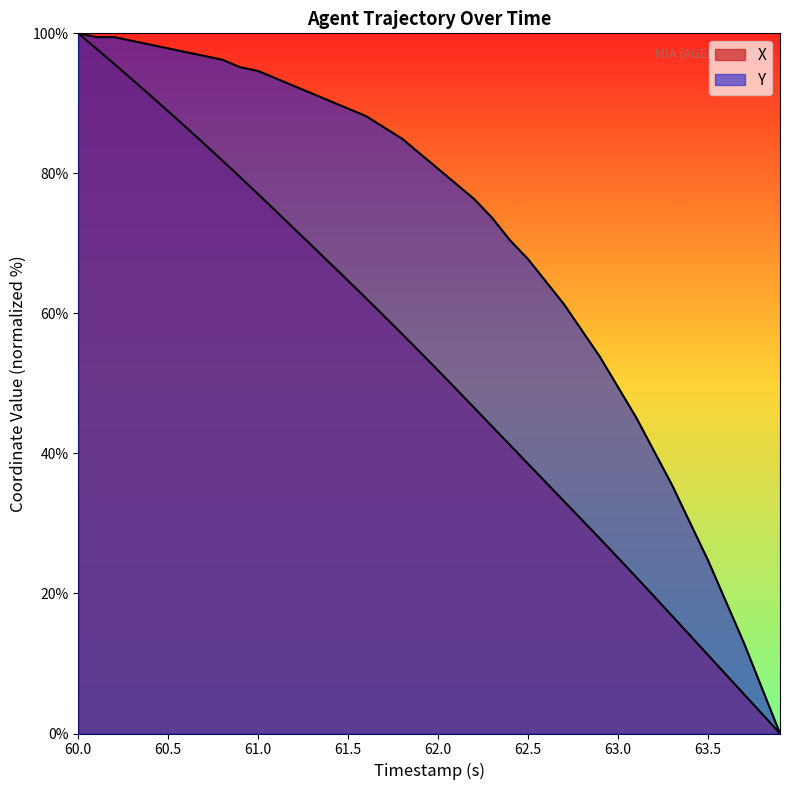

How many lines are shown in the chart?

2